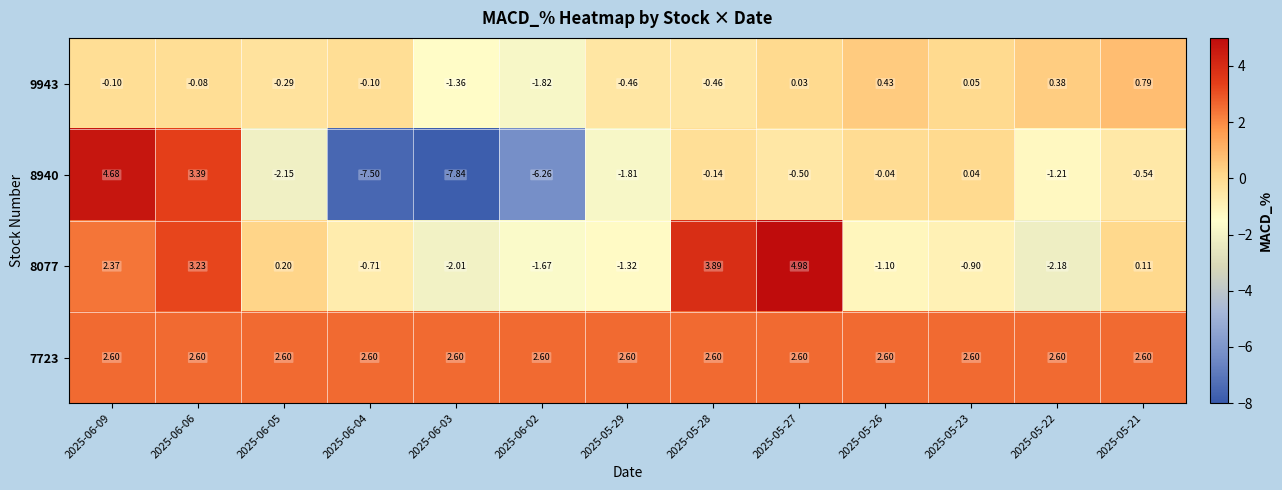

Between 2025-05-29 and 2025-05-22, which series saw the biggest shift?

8077